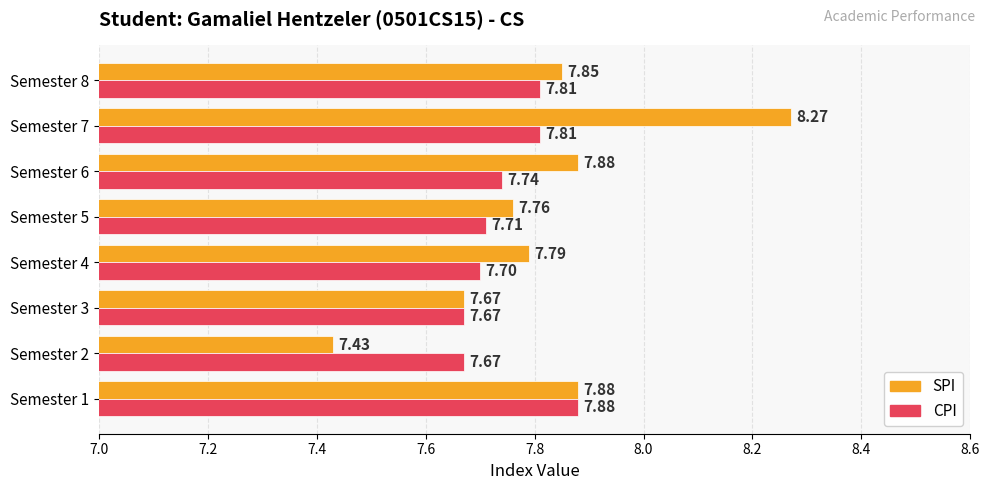

What is the sum of all CPI values?

62.0